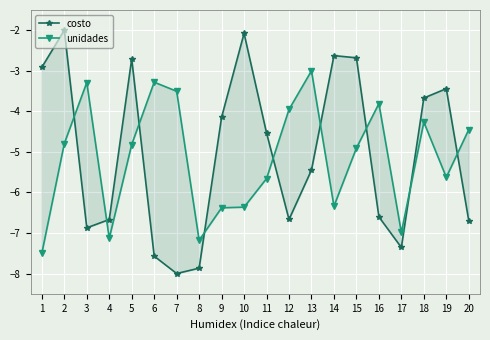

At which label does unidades reach its minimum?

1